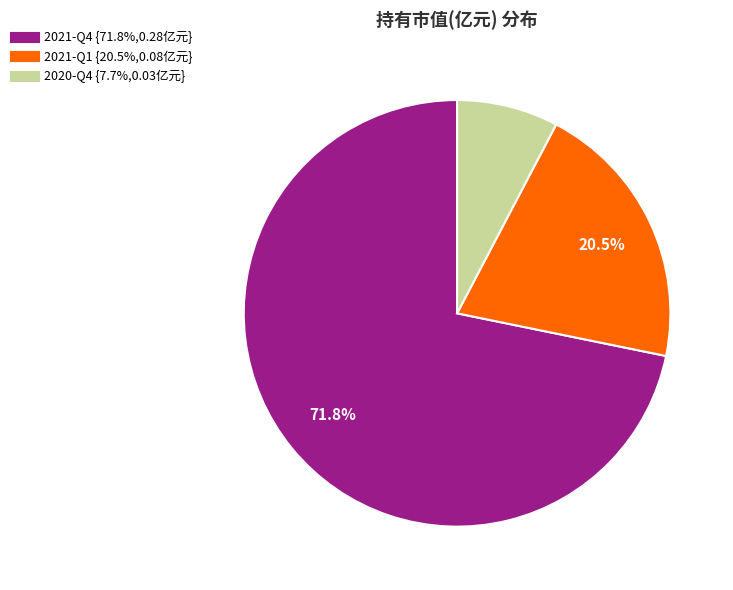

The 2020-Q4 slice represents 21% of the pie. True or false?

False